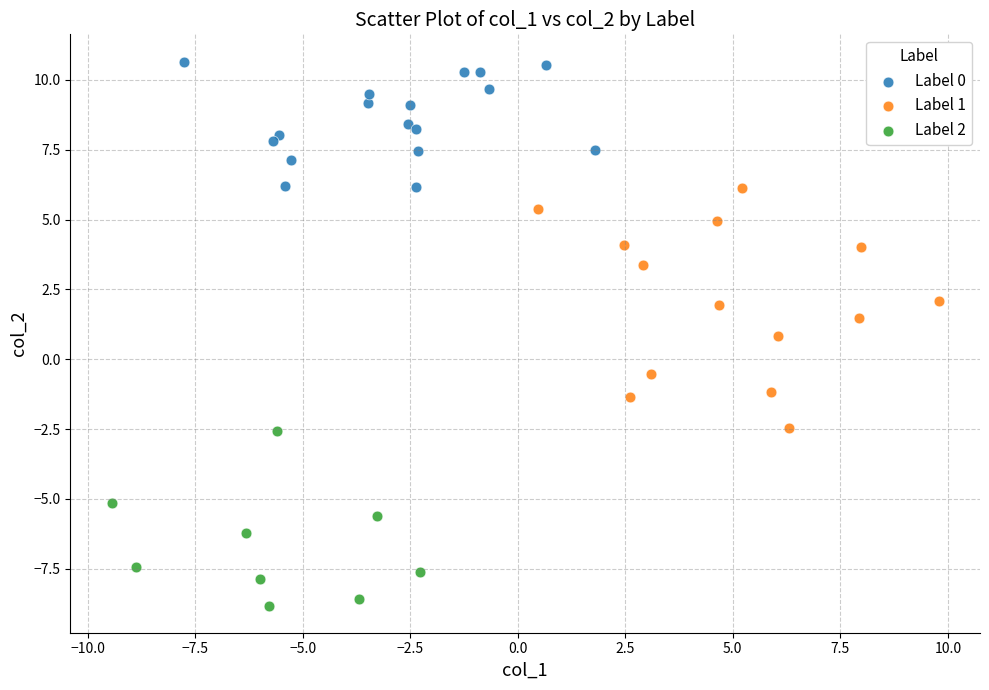

What are all the series names shown in the legend?

Label 0, Label 1, Label 2